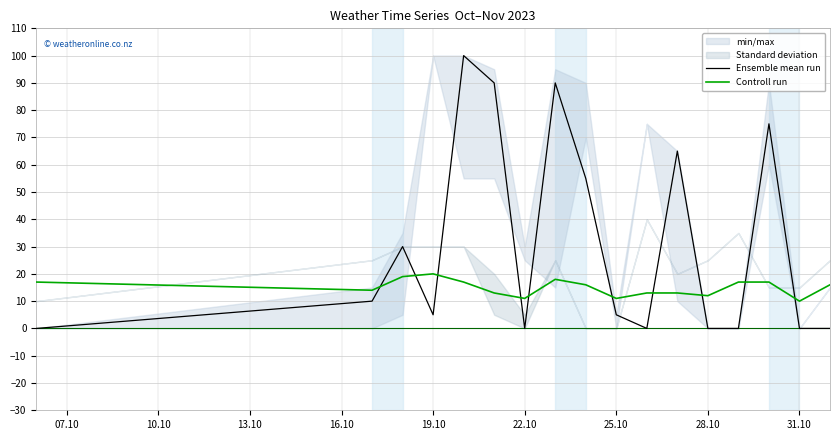

True or false: Controll run has a value of 11 at 25.10.

True